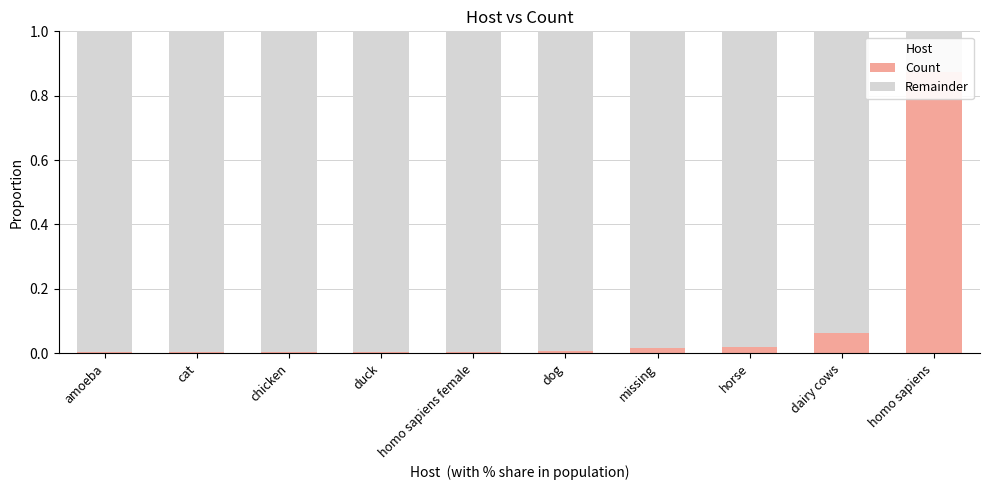

Reading left to right, extract all data points from this chart.

Count: amoeba=0.0	cat=0.0	chicken=0.0	duck=0.0	homo sapiens female=0.0	dog=0.0	missing=0.0	horse=0.0	dairy cows=0.1	homo sapiens=0.9
Remainder: amoeba=1.0	cat=1.0	chicken=1.0	duck=1.0	homo sapiens female=1.0	dog=1.0	missing=1.0	horse=1.0	dairy cows=0.9	homo sapiens=0.1